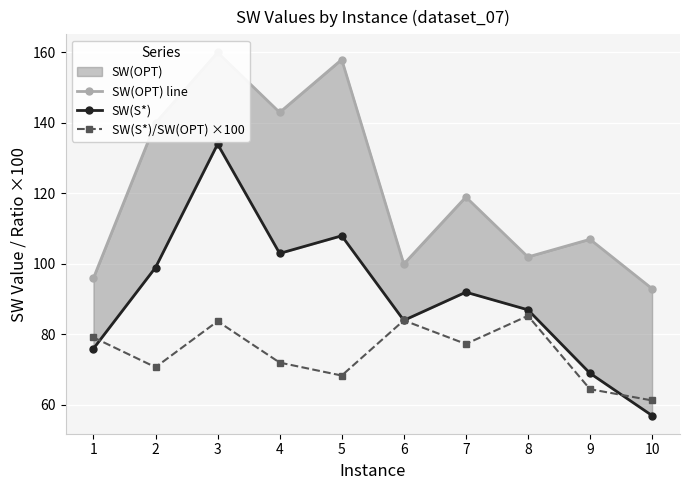

How many values in the SW(S*) series are below 92?

5